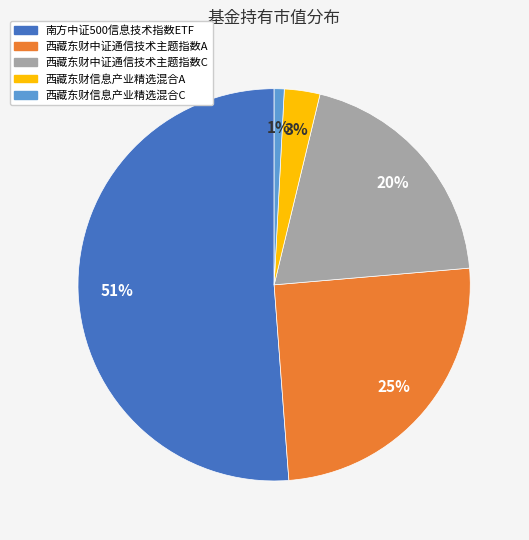

Is there a majority slice in this chart?

Yes